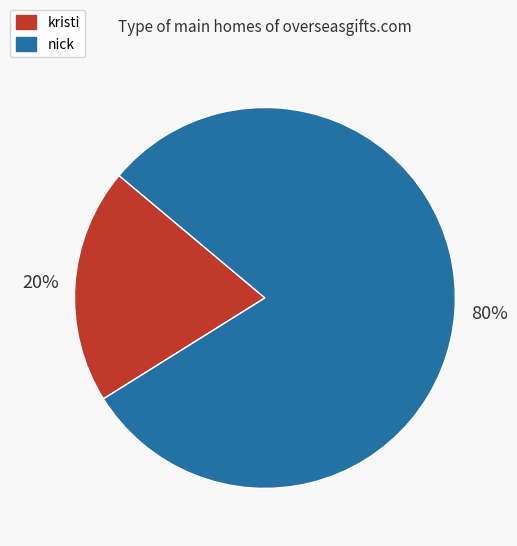

Does nick represent more than half of the total?

Yes